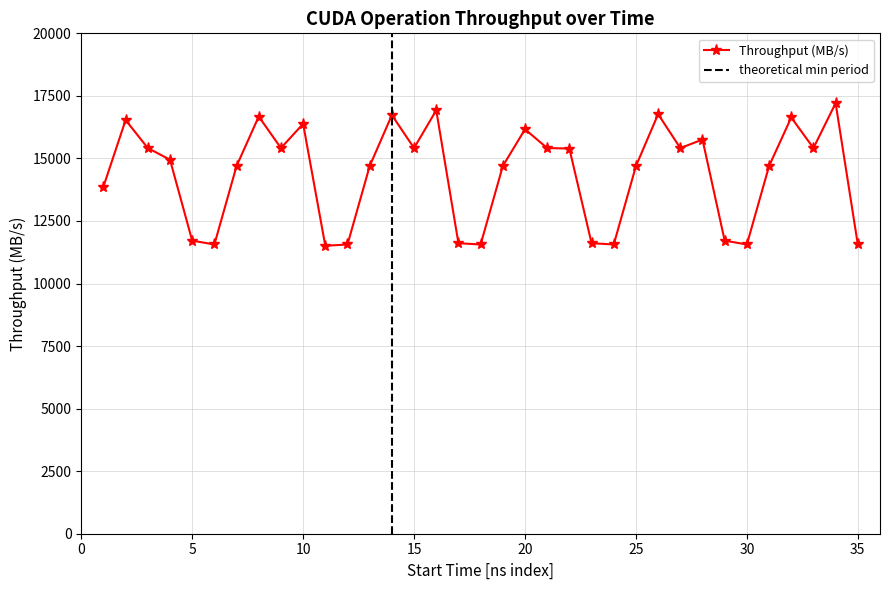

What is the maximum value shown in the chart?

17210.1